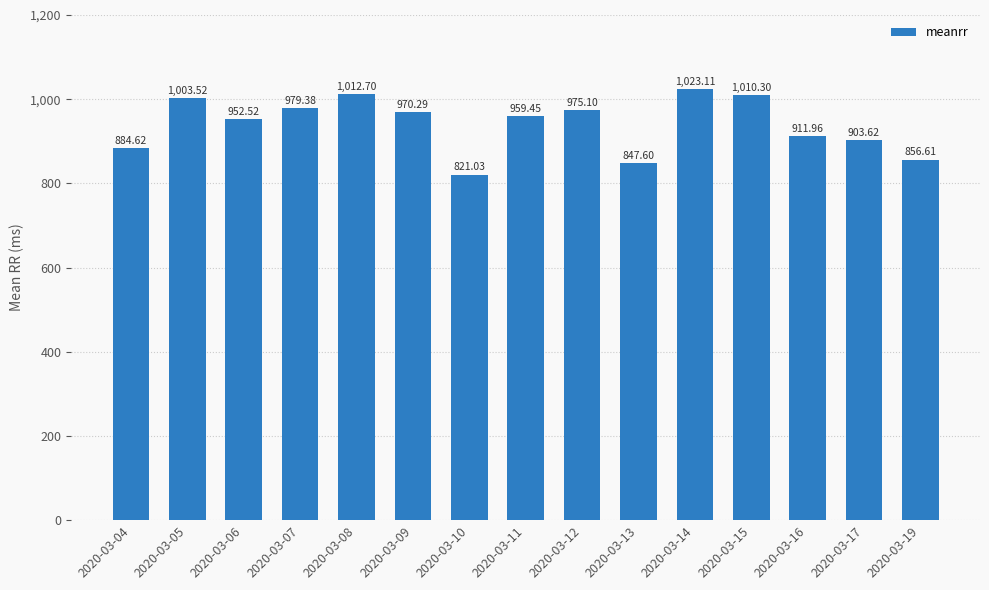

Rank the categories by value from lowest to highest.

2020-03-10, 2020-03-13, 2020-03-19, 2020-03-04, 2020-03-17, 2020-03-16, 2020-03-06, 2020-03-11, 2020-03-09, 2020-03-12, 2020-03-07, 2020-03-05, 2020-03-15, 2020-03-08, 2020-03-14